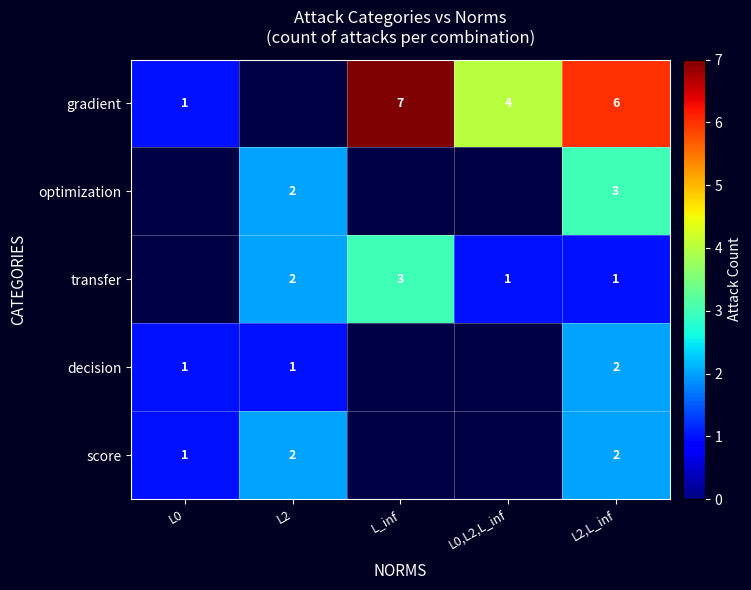

Is it true that optimization equals 2 at L2?

True